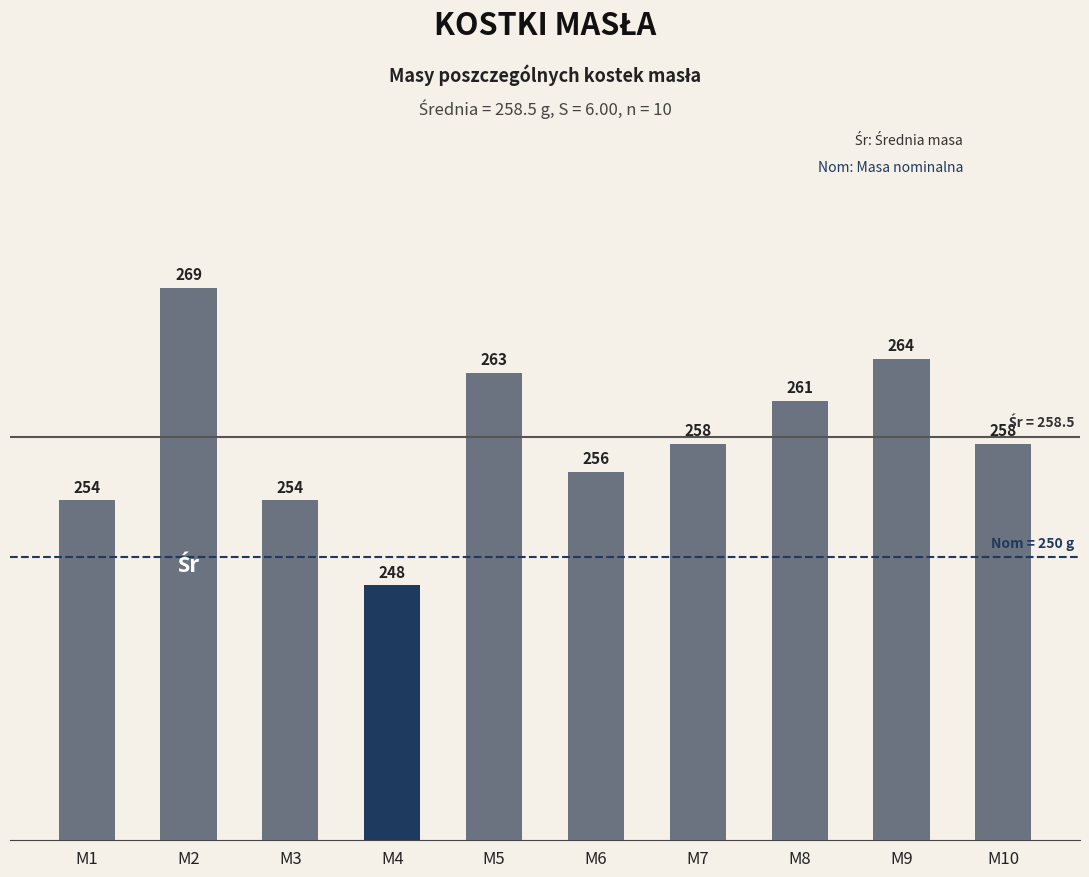

Is it true that the value at M4 is 248?

True